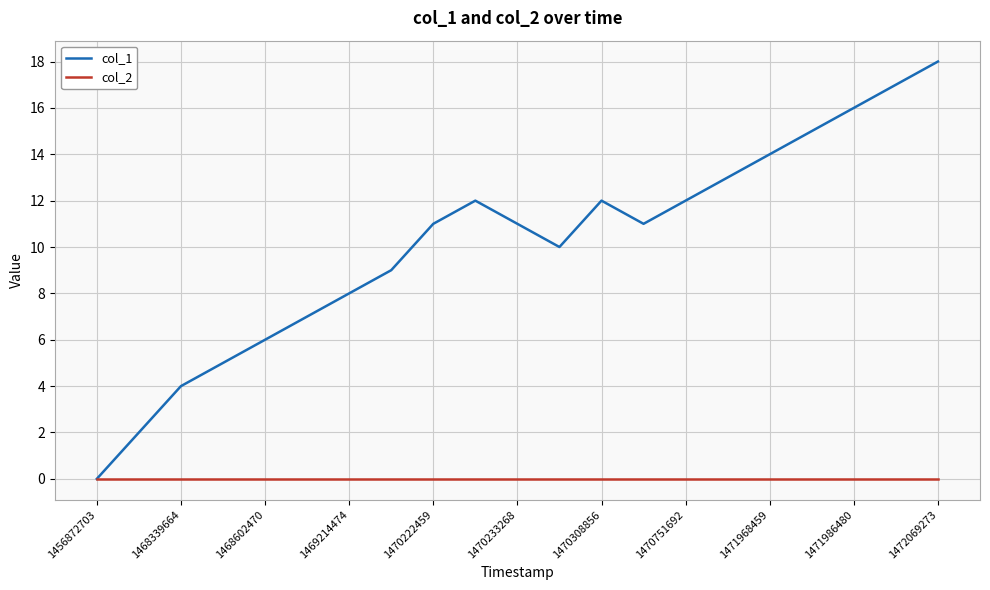

Rank the series by their maximum value, from lowest to highest.

col_2, col_1